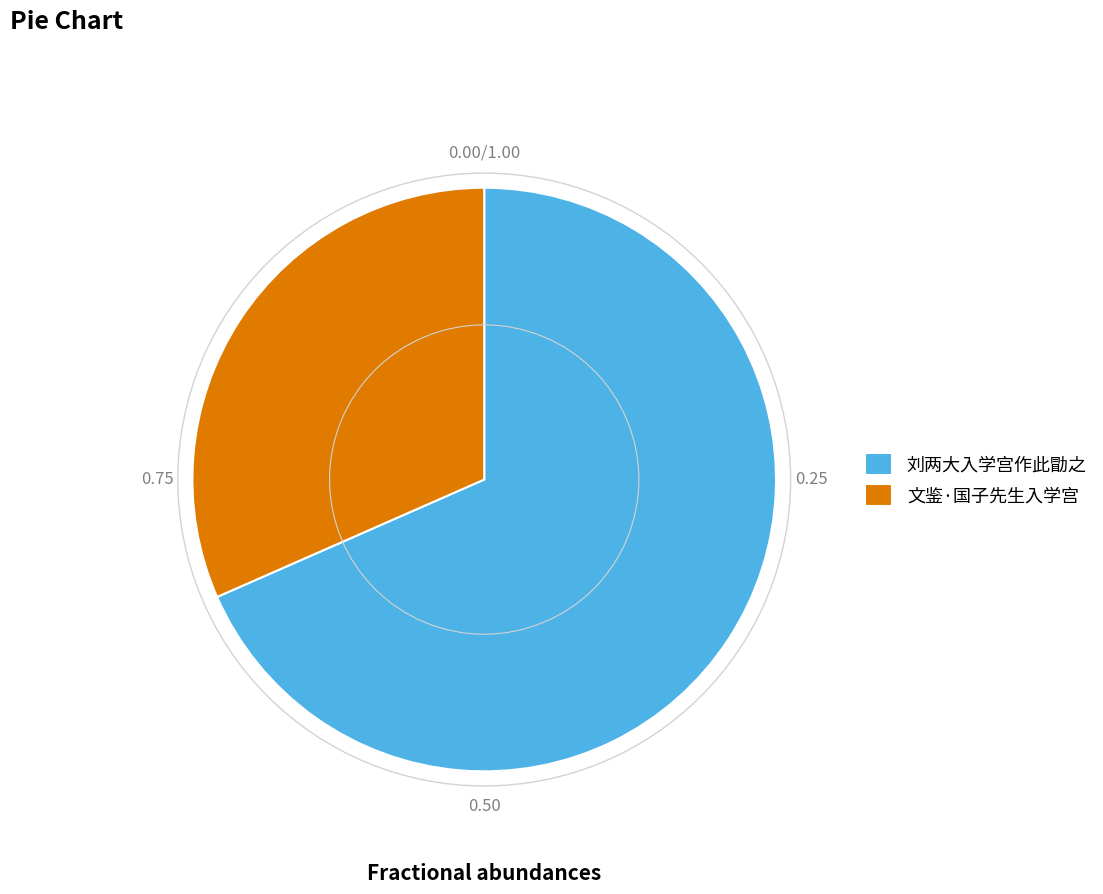

Combined, do 刘两大入学宫作此勖之 and 文鉴·国子先生入学宫 account for over 50%?

Yes